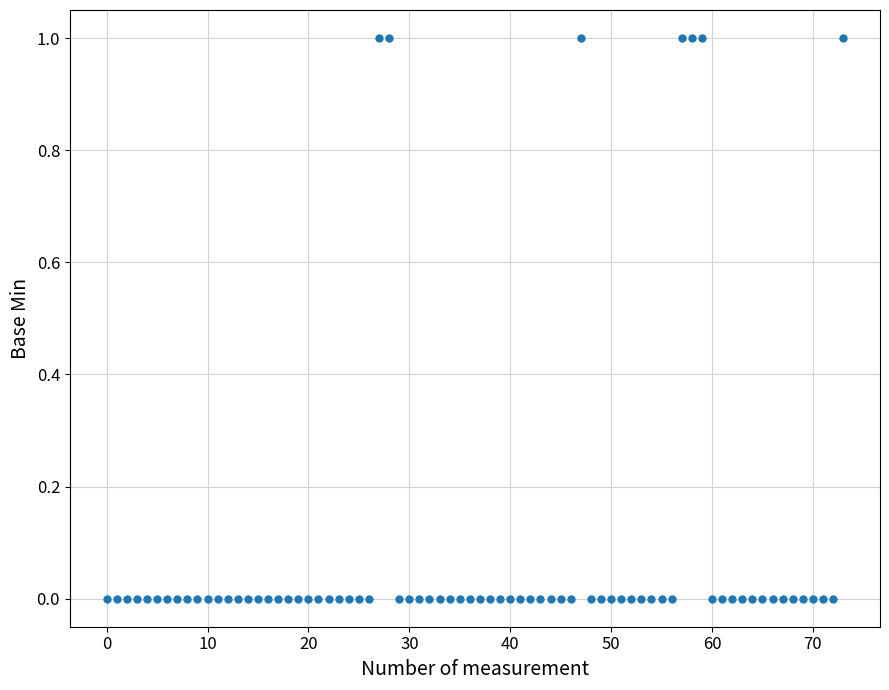

Count the number of points in this scatter plot.

74